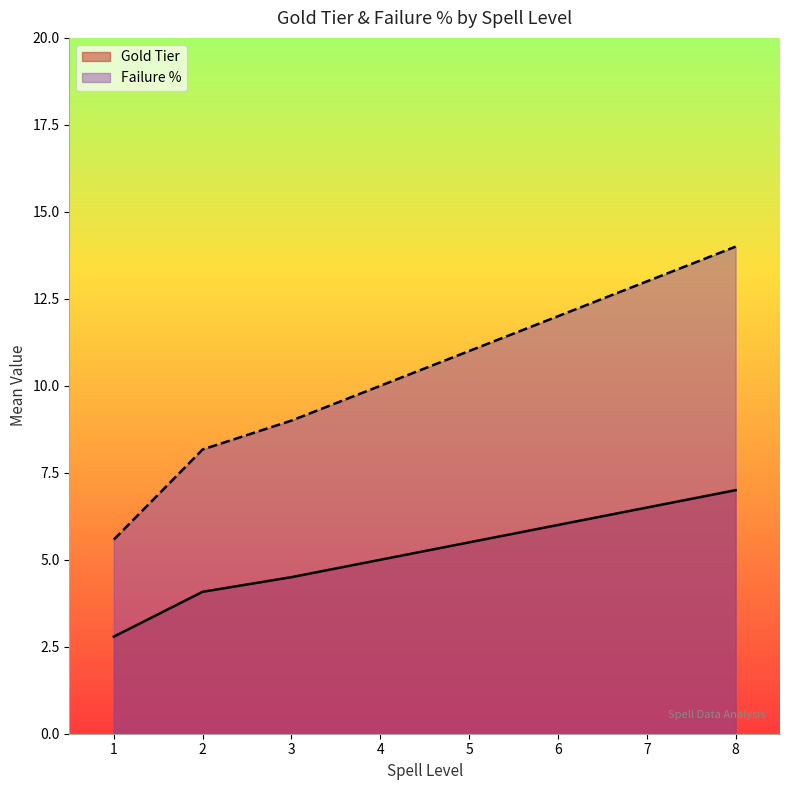

What are all the series names shown in the legend?

Gold Tier, Failure %